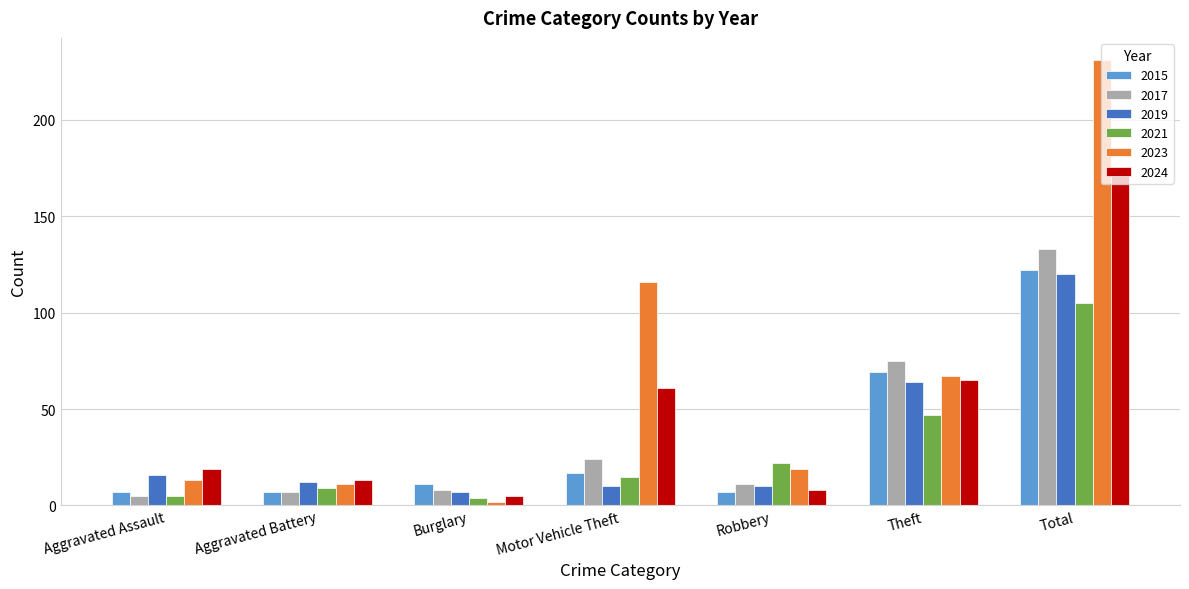

At Total, list the series in order from smallest to largest.

2021, 2019, 2015, 2017, 2024, 2023